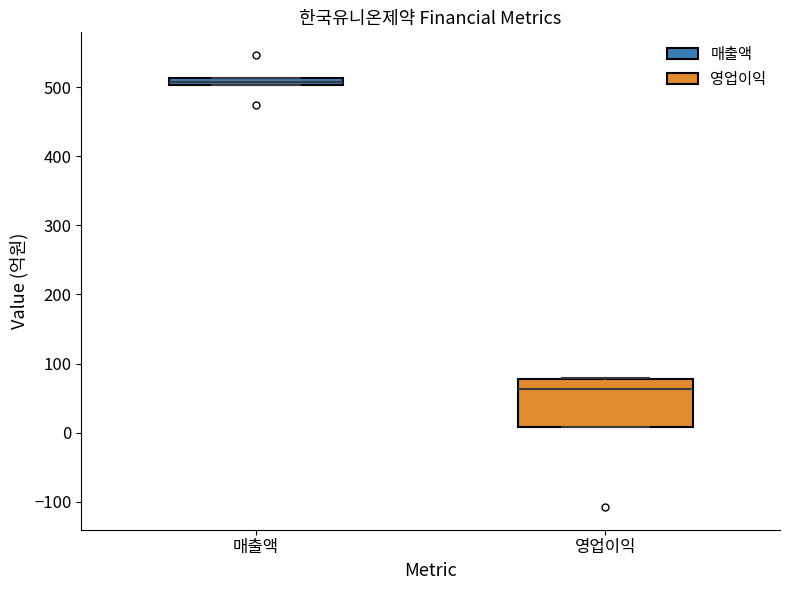

Which box is the tallest, from its lower edge to its upper edge?

영업이익